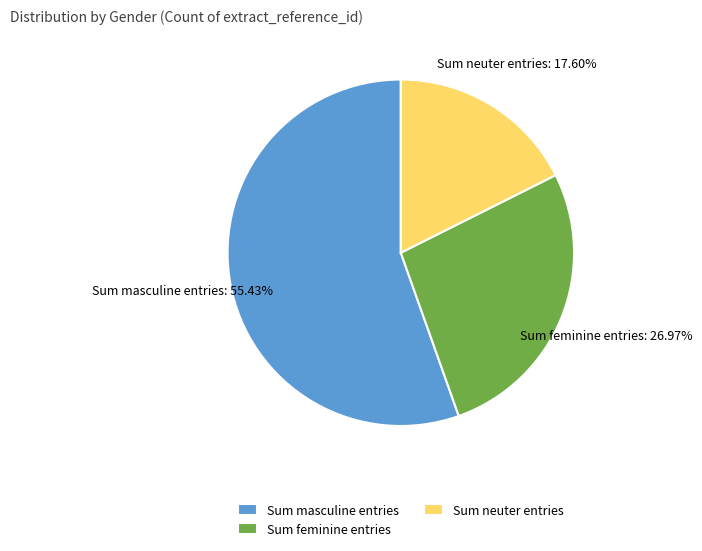

Does any single category account for the majority?

Yes